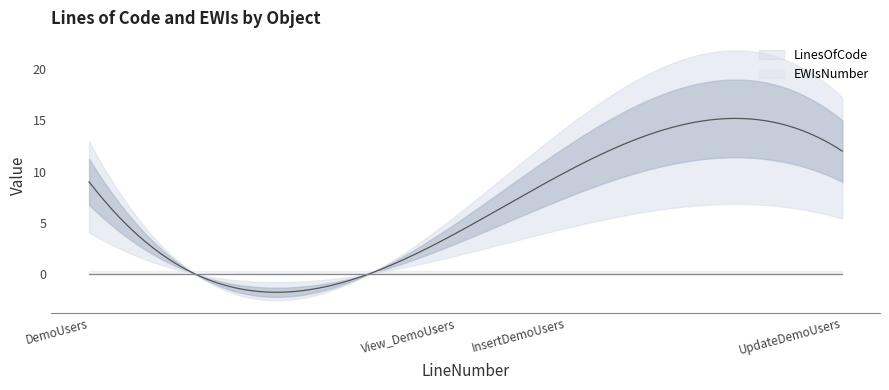

Between DemoUsers and UpdateDemoUsers, which series saw the biggest shift?

LinesOfCode